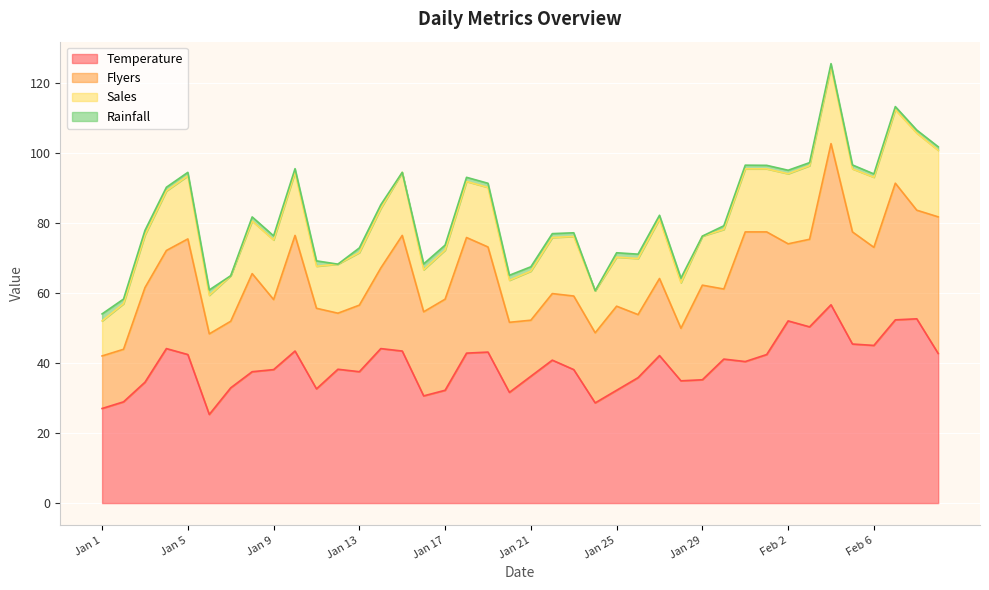

What is the total value across all series at Jan 26?

71.0